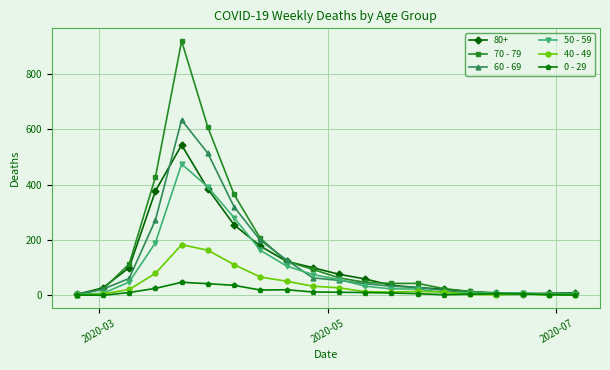

Which series has the largest range (max minus min)?

70 - 79